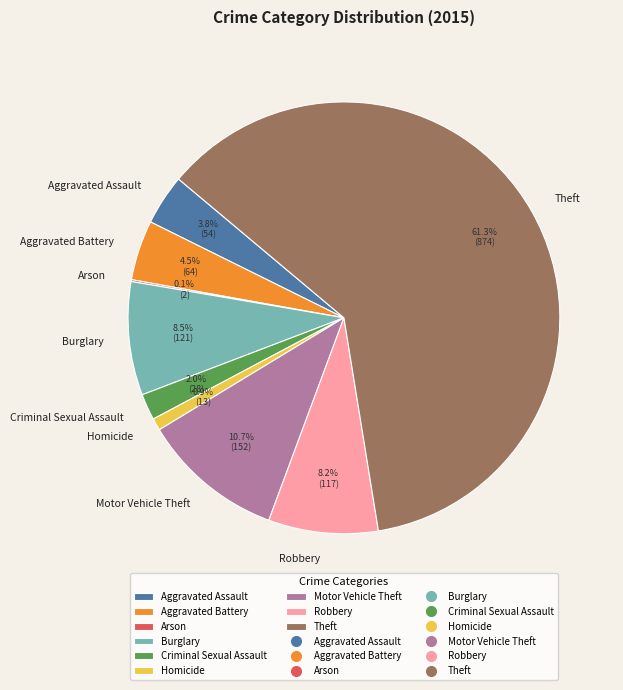

What is the largest slice in the pie chart?

Theft